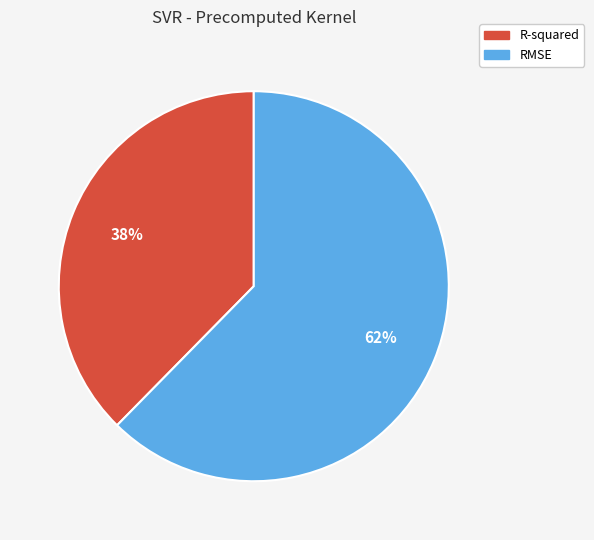

What percentage is the RMSE slice, to the nearest percent?

62%